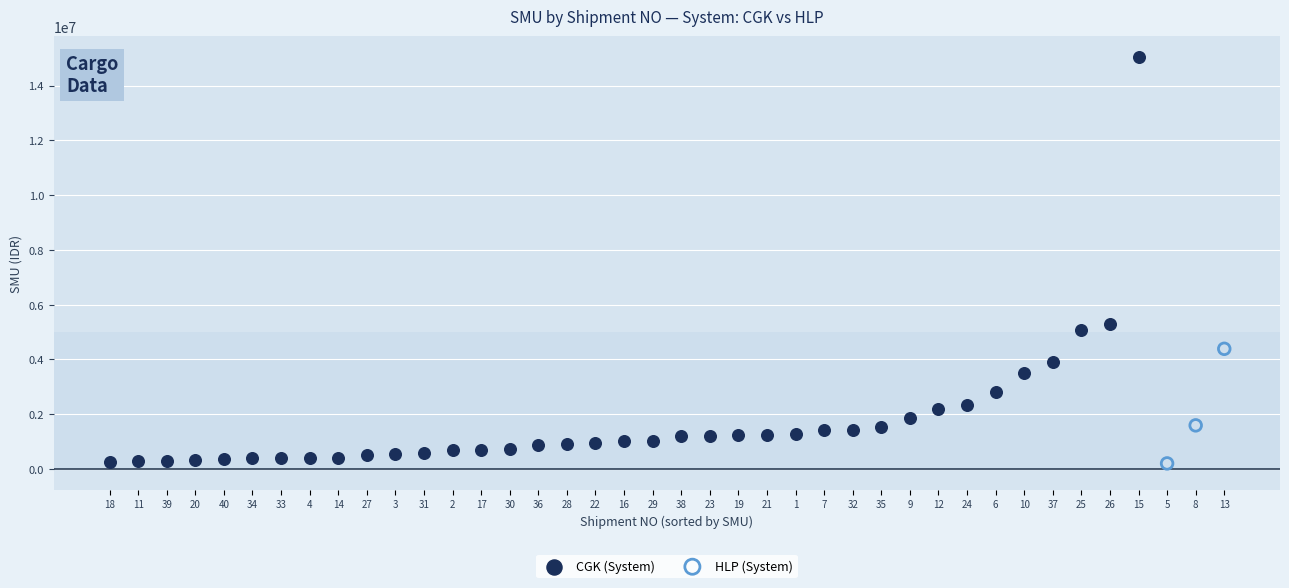

Which series has the largest Y range (max minus min)?

CGK (System)